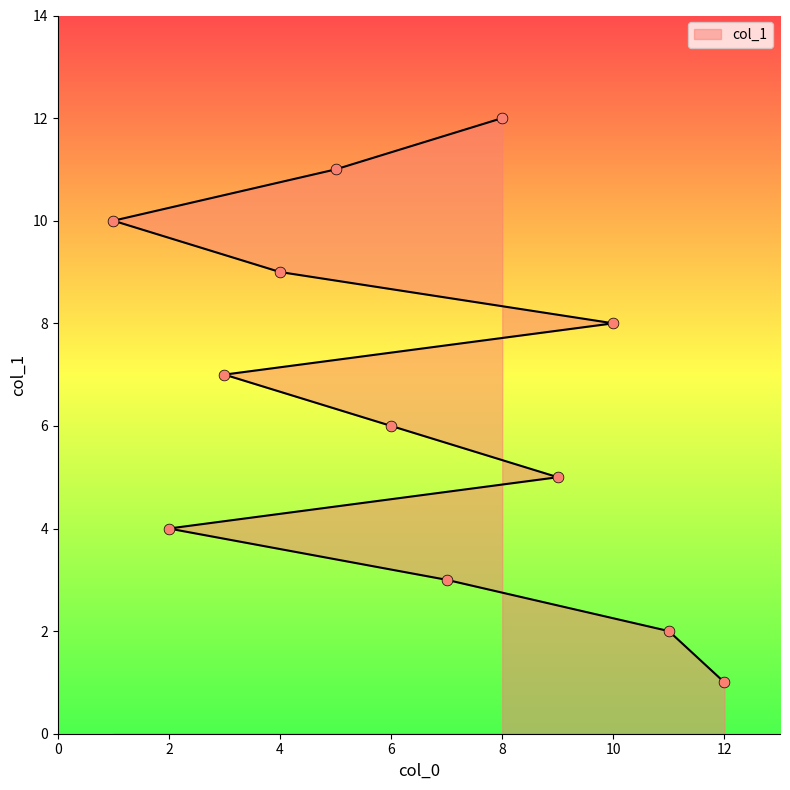

Approximately how many times larger is the value at 11 compared to 10?

0.2